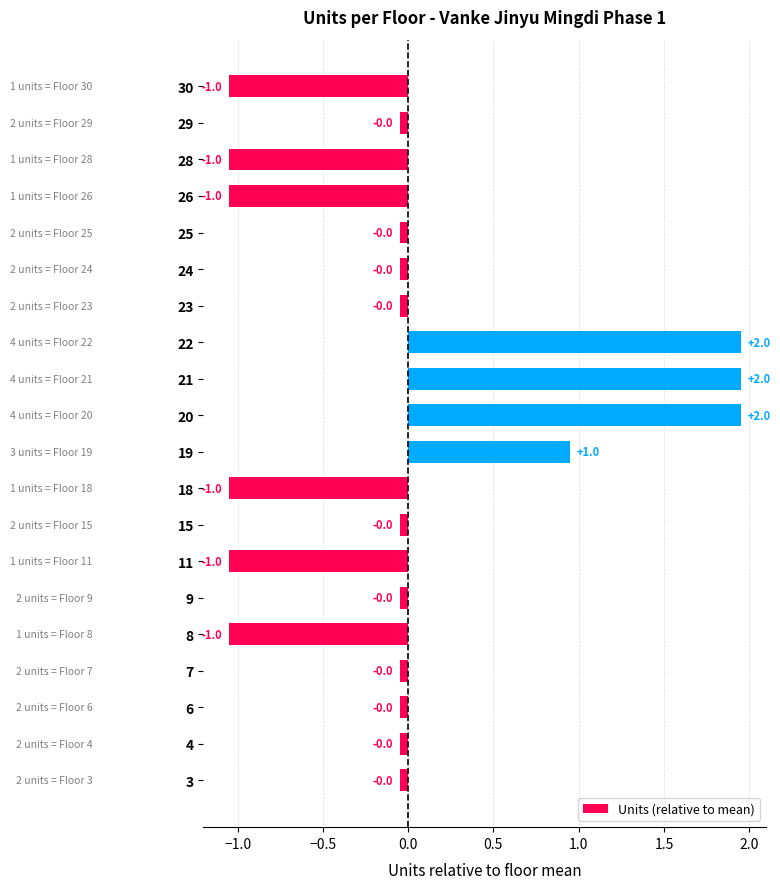

The chart shows a value of -0.0 at 9. True or false?

True